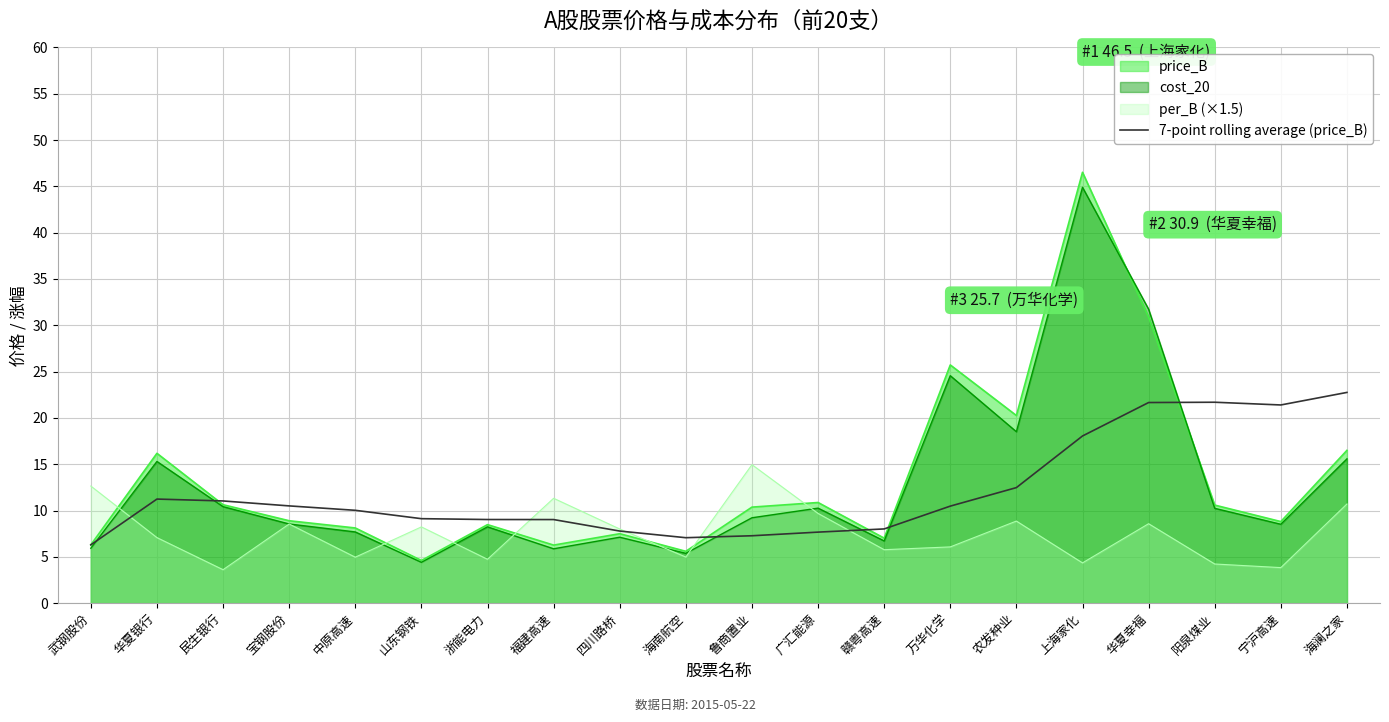

What is the label of the 6th point from the left?

山东钢铁